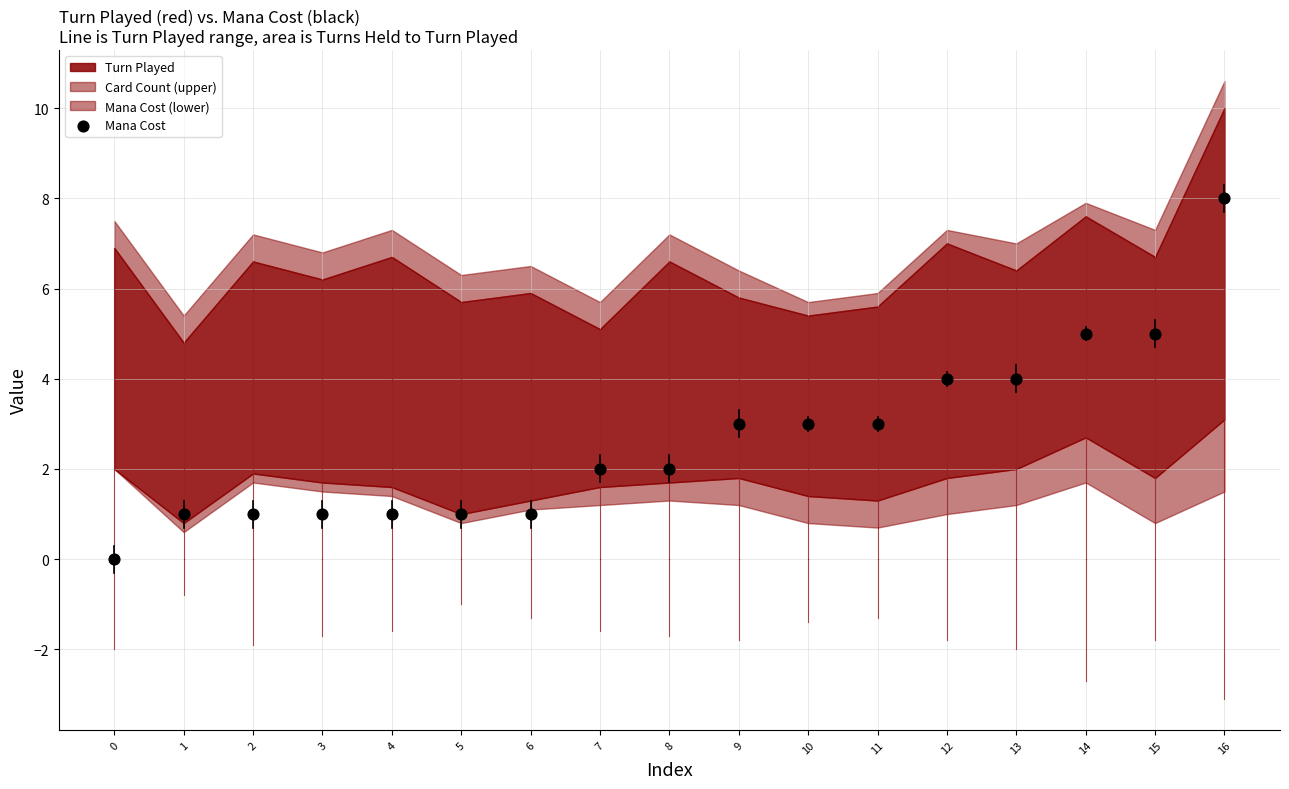

What is the range of Y values (max minus min)?

8